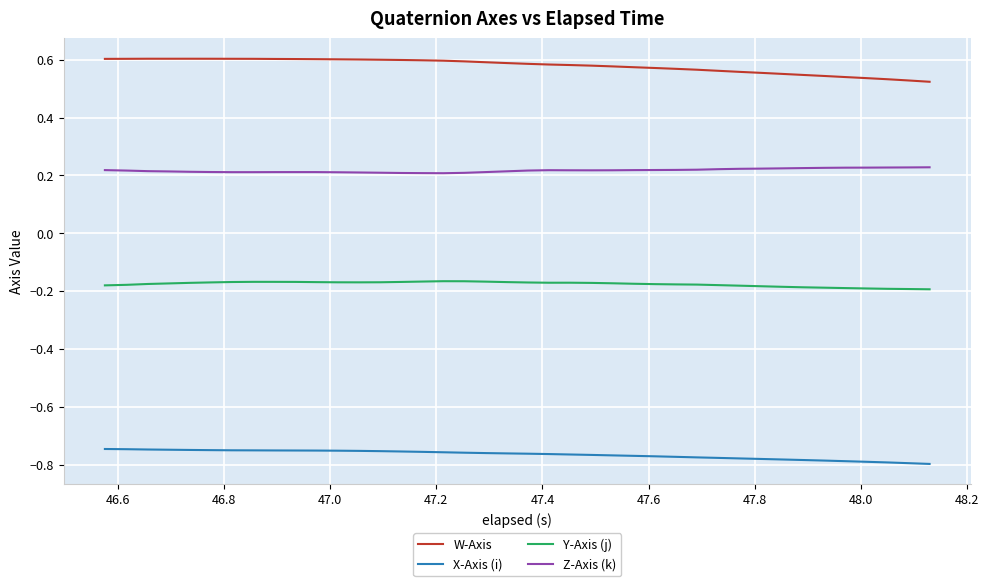

Which series has the largest total across all categories?

W-Axis